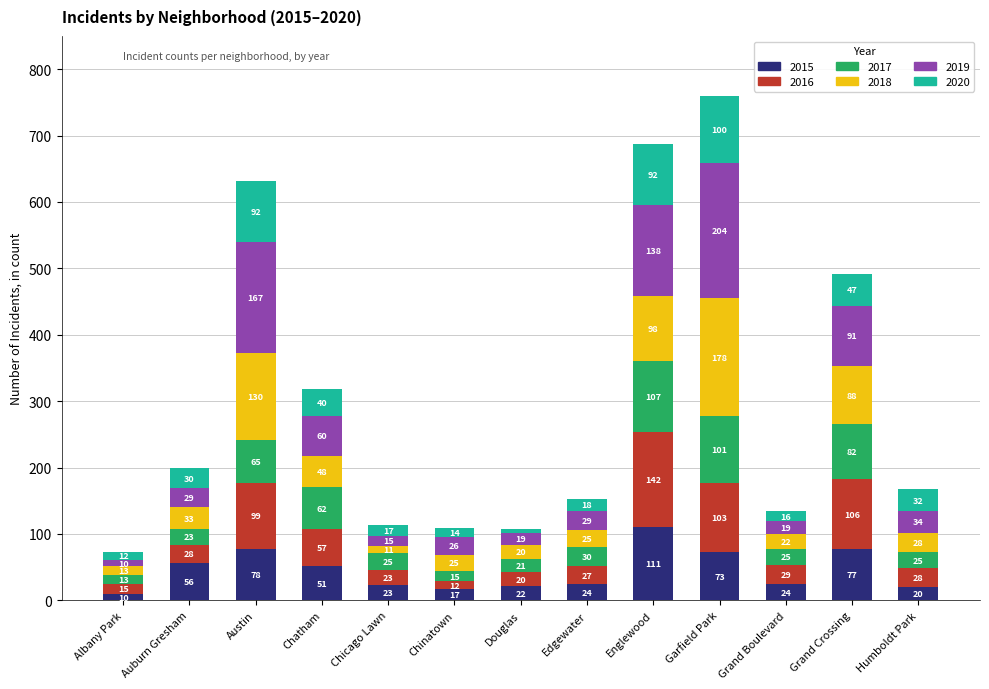

What is the sum of the 2015 values at Chinatown and Chicago Lawn?

40